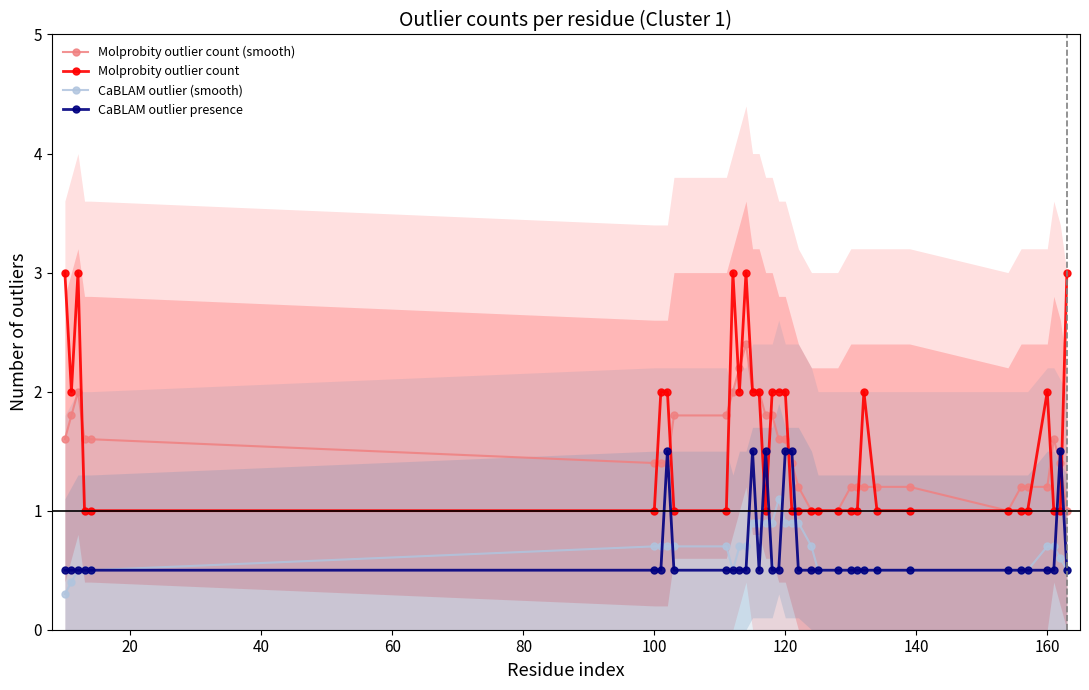

What is the sum of all CaBLAM outlier (smooth) values?

23.2